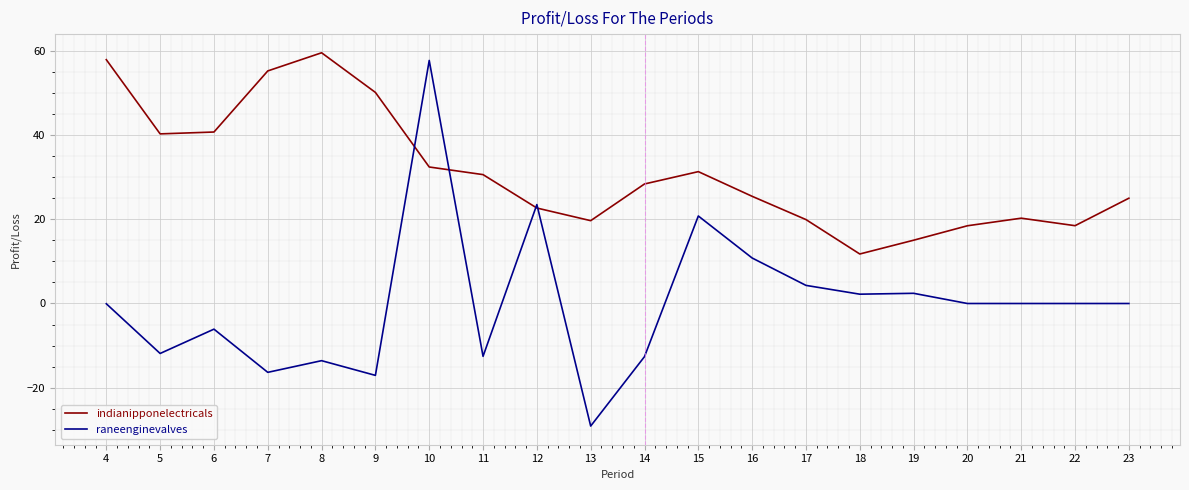

Is the value of raneenginevalves at 19 greater than the value of indianipponelectricals at 21?

No